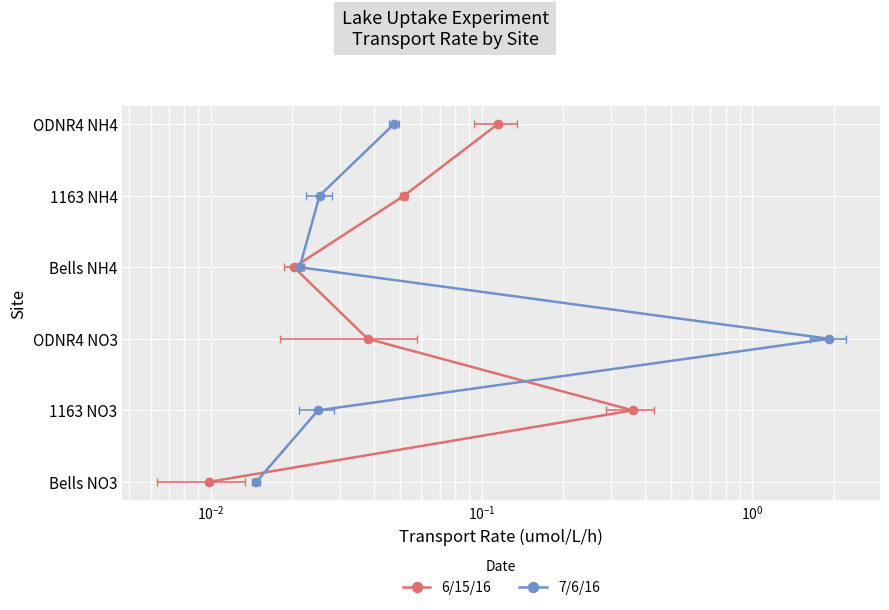

True or false: 6/15/16 and 7/6/16 intersect in this chart.

False